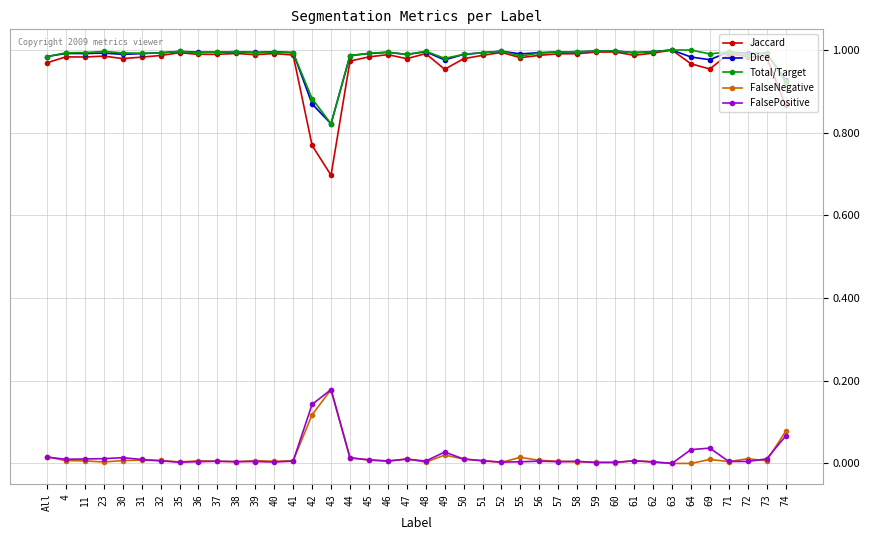

True or false: Jaccard has more than 2 points higher than both neighbors.

True